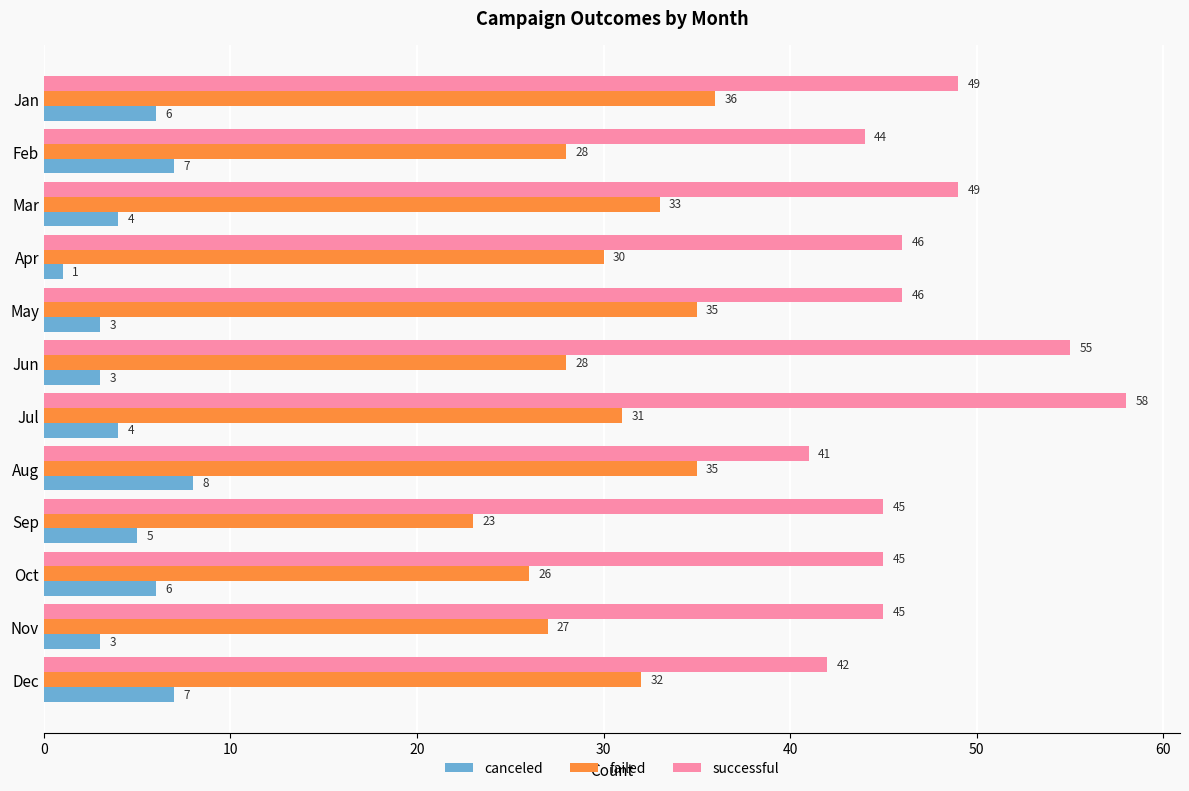

At how many categories does at least one series exceed 2?

12